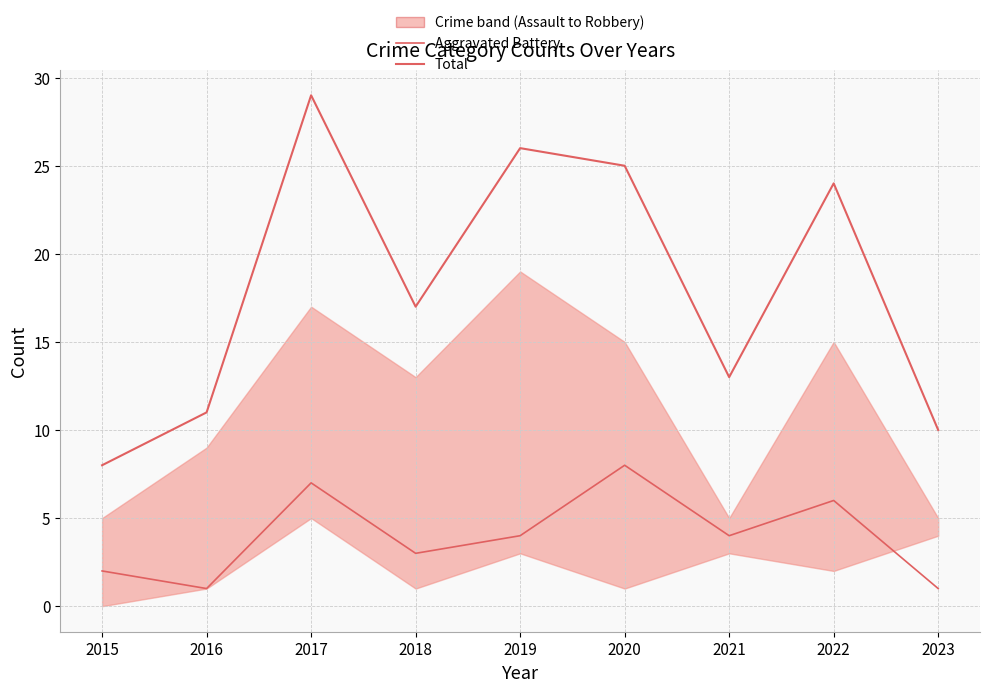

True or false: Total and Aggravated Battery intersect in this chart.

False